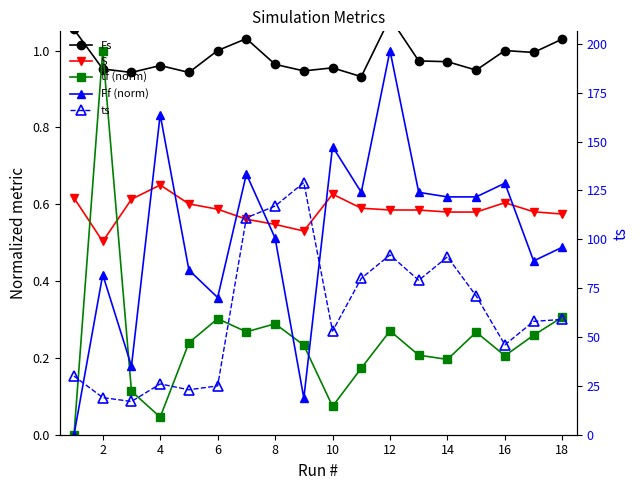

True or false: Fs and ts cross at least once.

False